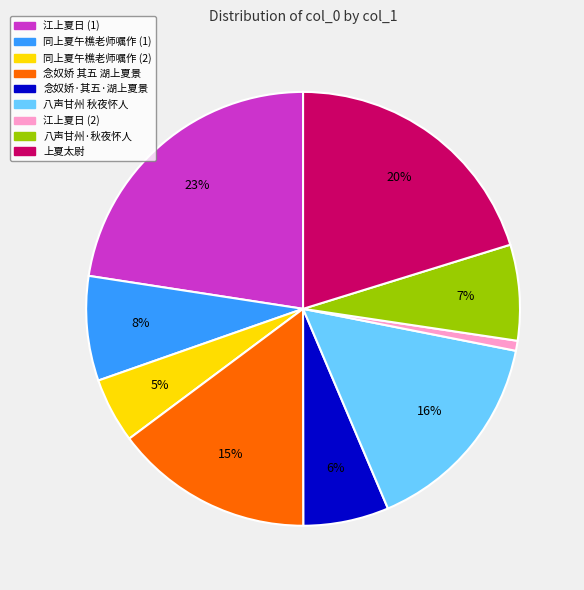

What is the smallest slice in the pie chart?

江上夏日 (2)